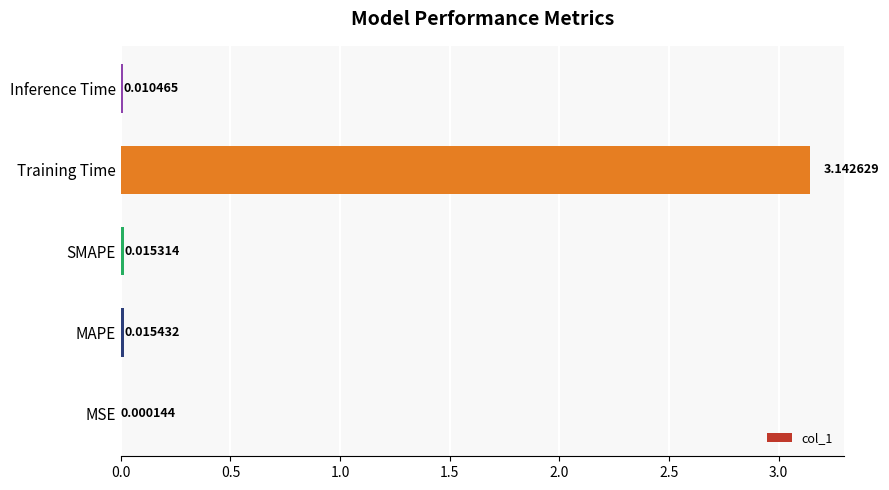

At which label is the value closest to 1?

MAPE